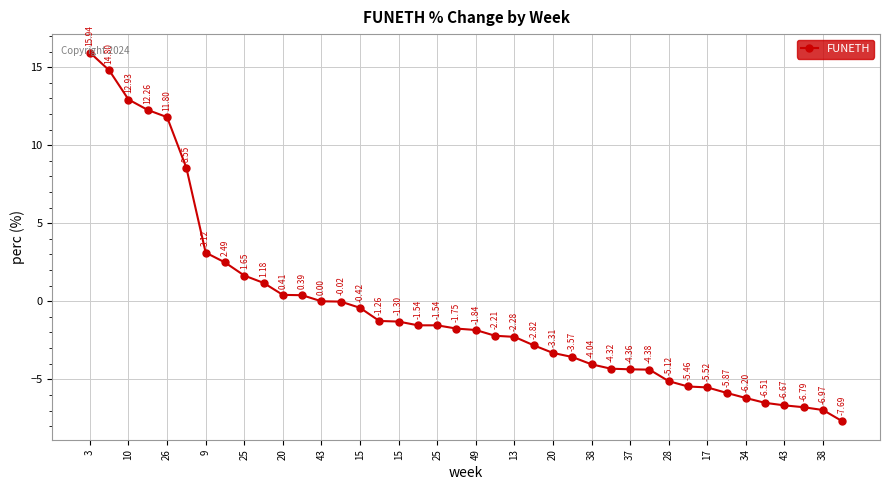

True or false: there are more than 1 points higher than both neighbors.

False